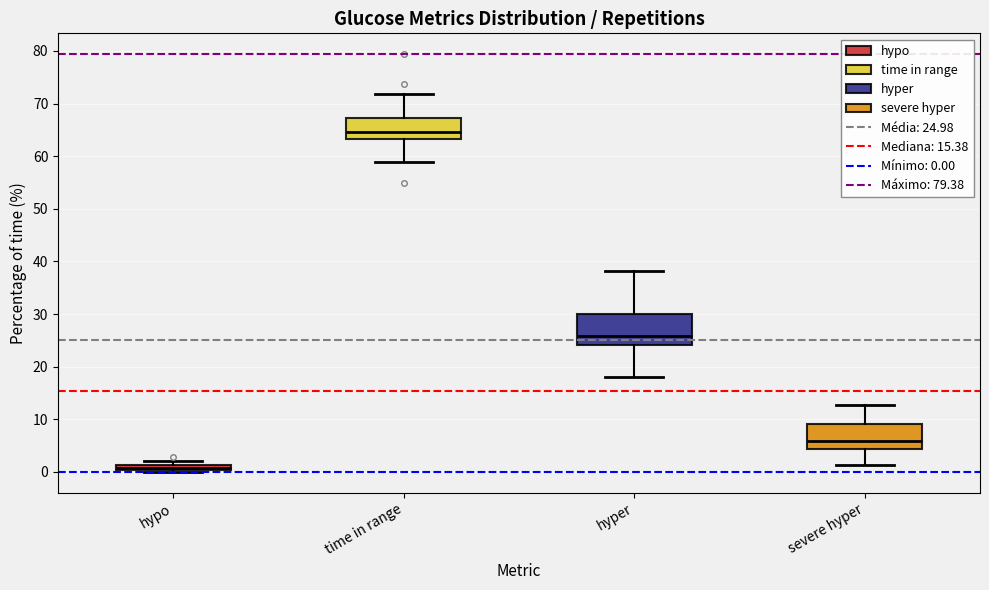

Comparing the boxes themselves (not the whiskers), which one is the tallest?

hyper